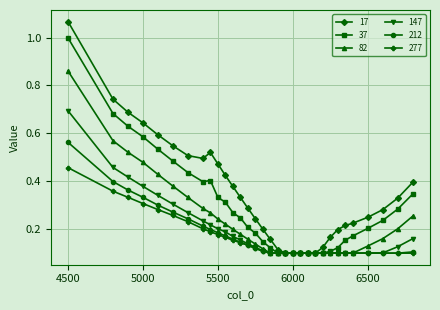

Which series has the largest range (max minus min)?

17